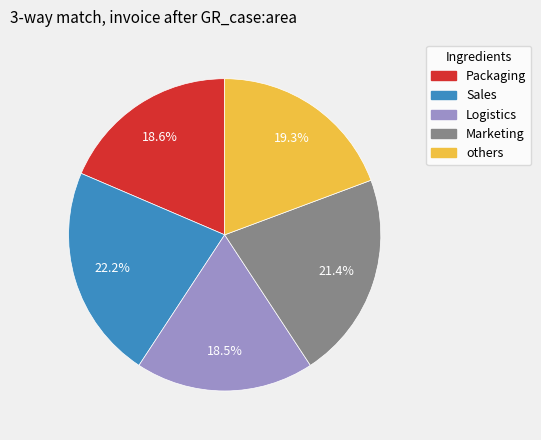

What is the largest slice in the pie chart?

Sales